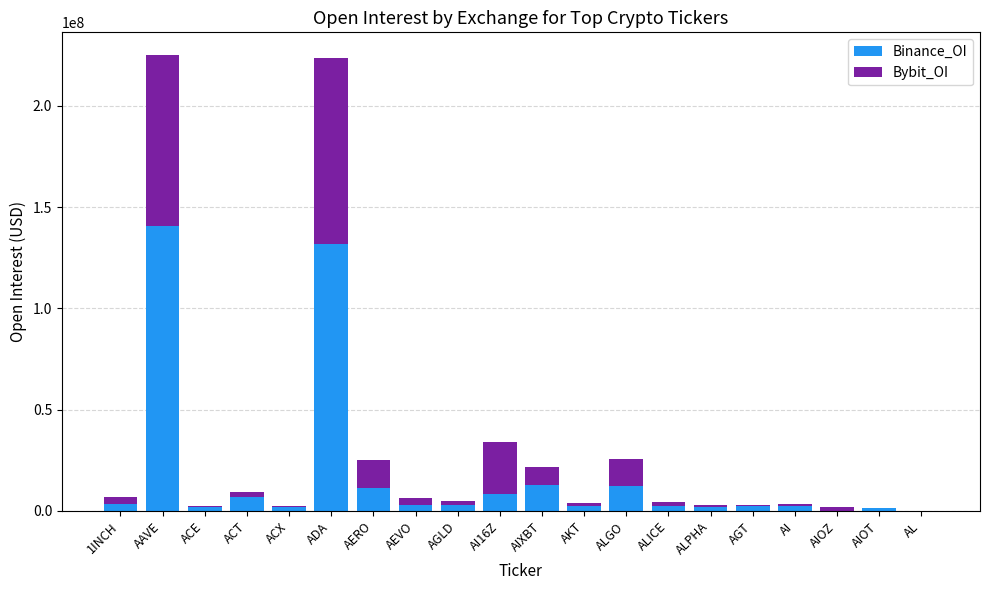

What are all the series names shown in the legend?

Binance_OI, Bybit_OI